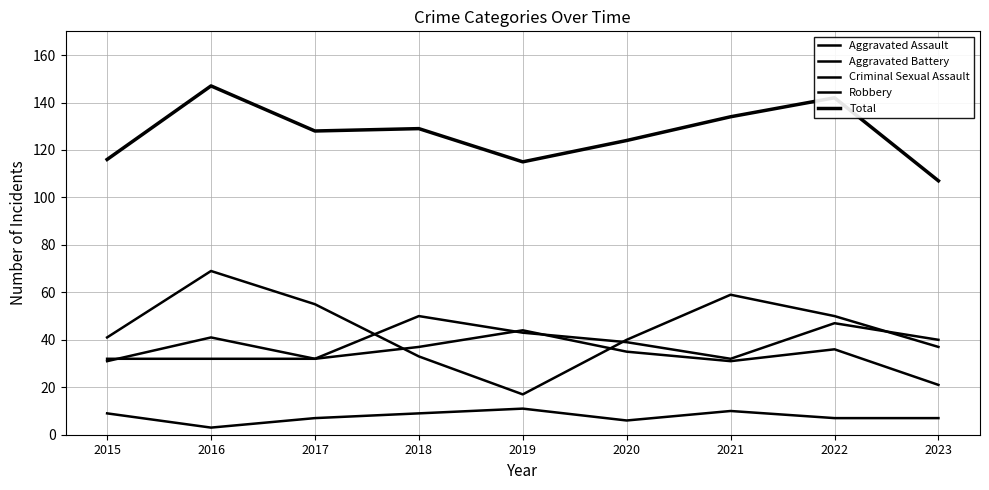

True or false: Aggravated Battery has a value of 37 at 2018.

True